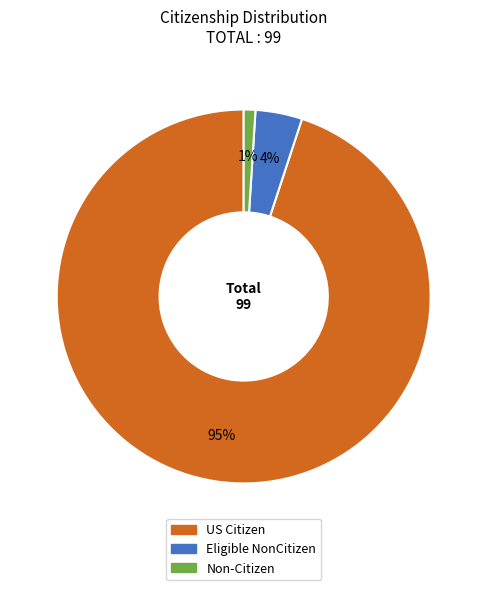

Count the number of slices in the pie.

3